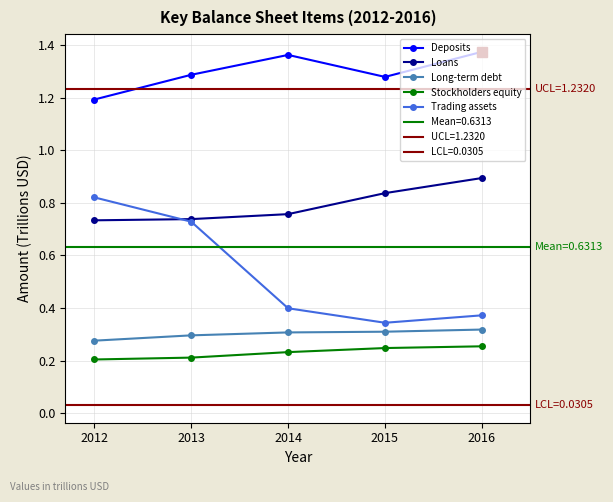

Which series has the largest range (max minus min)?

Trading assets